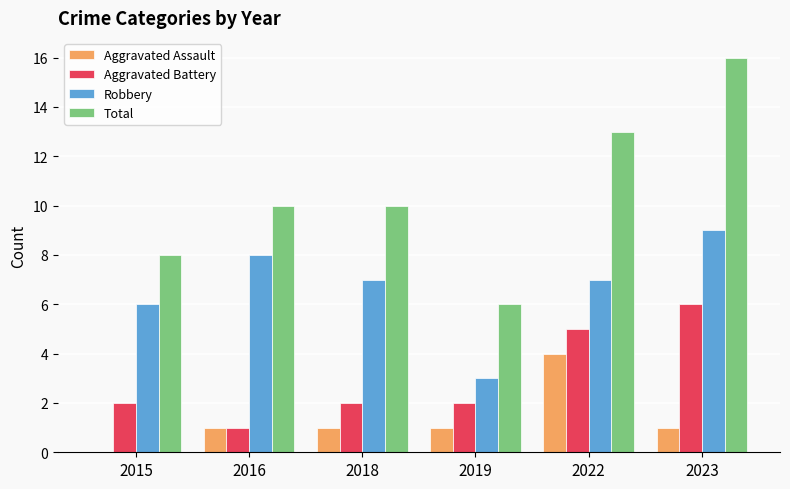

True or false: Aggravated Battery has a value of 3 at 2019.

False